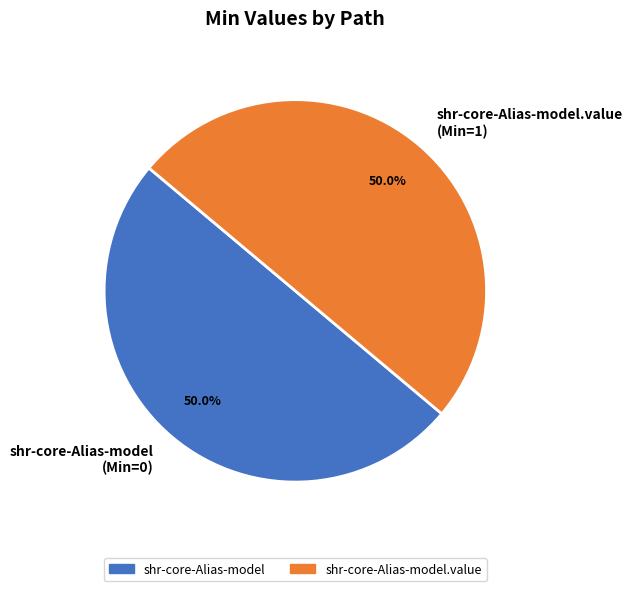

What percentage is NOT represented by shr-core-Alias-model.value (Min=1)?

50.0%